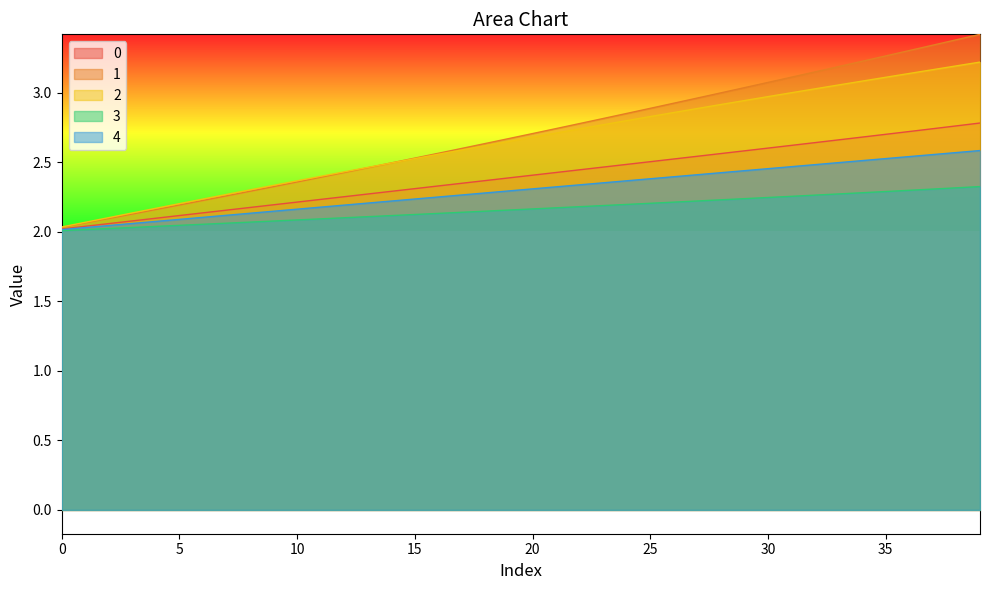

True or false: 4 and 0 intersect in this chart.

False